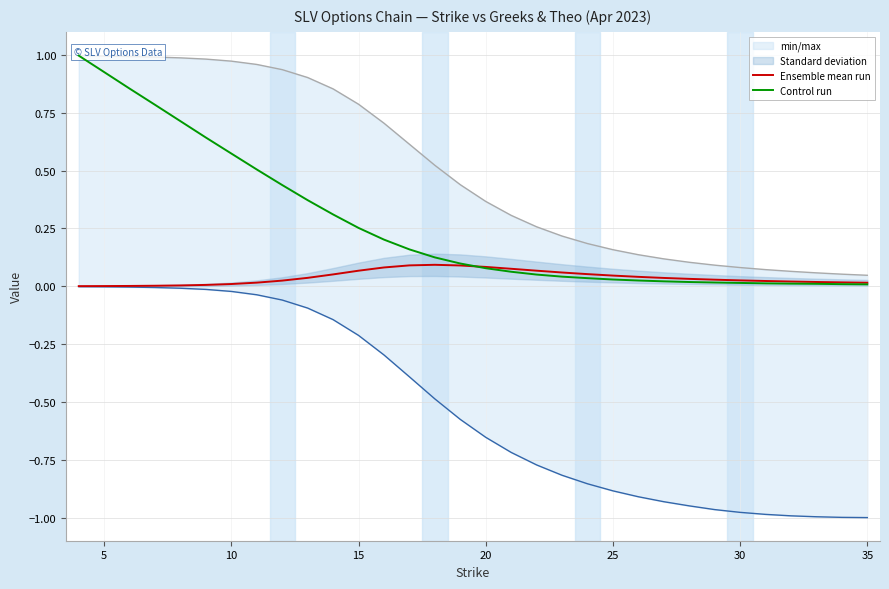

Is this an area chart (filled region under the line)?

No